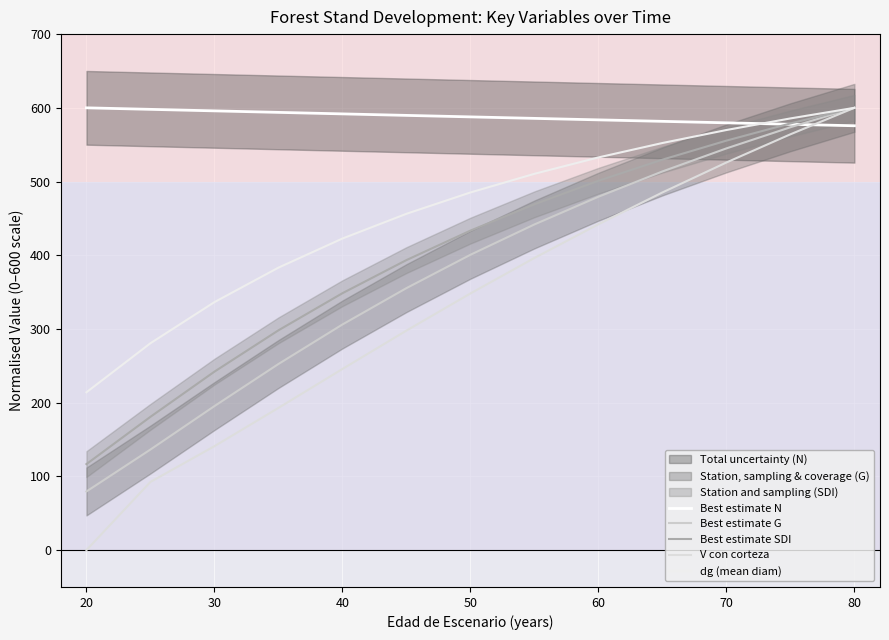

True or false: Best estimate SDI and Best estimate G intersect in this chart.

False